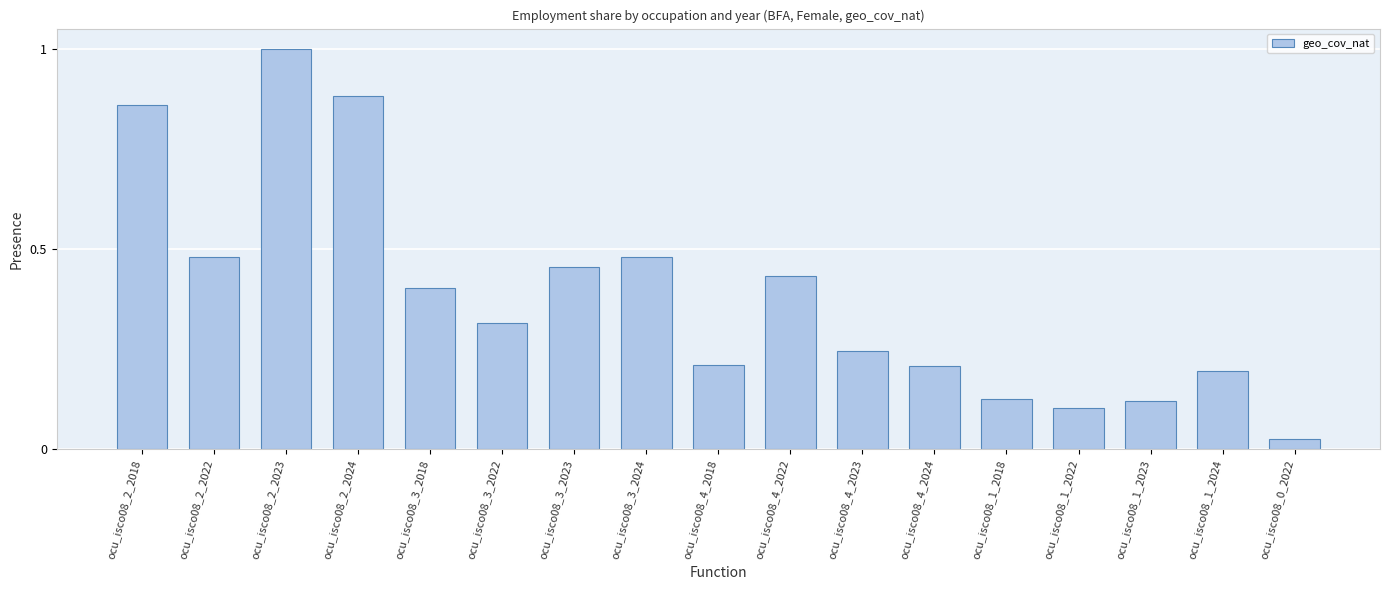

What is the sum of the values at ocu_isco08_2_2023 and ocu_isco08_2_2024?

1.9